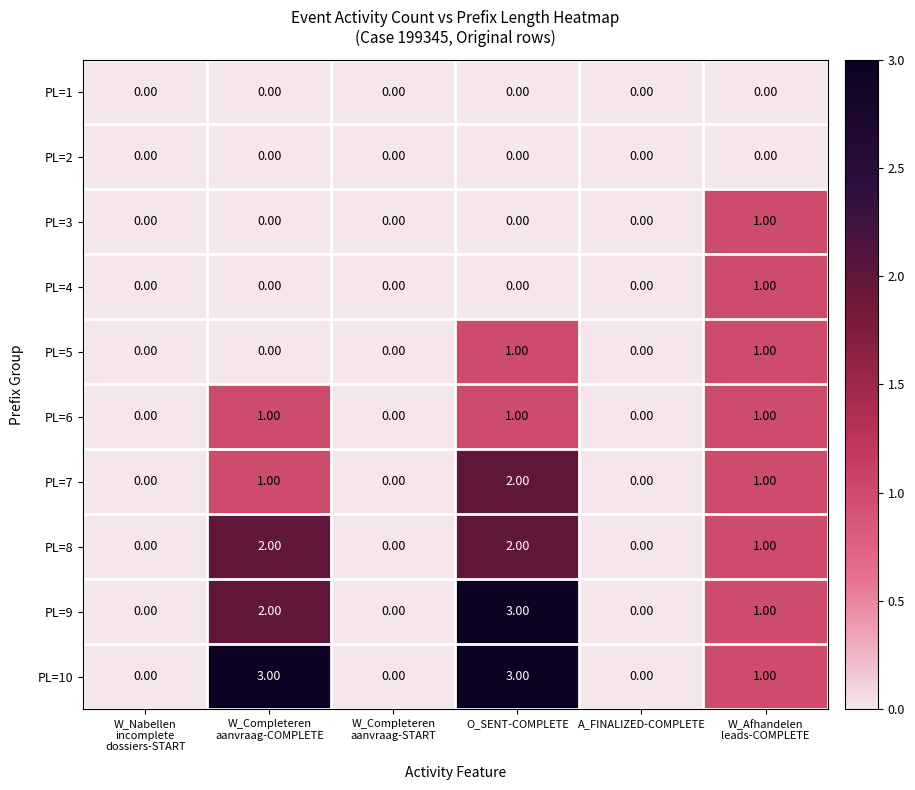

What is the difference between the second highest and second lowest values in the PL=10 series?

3